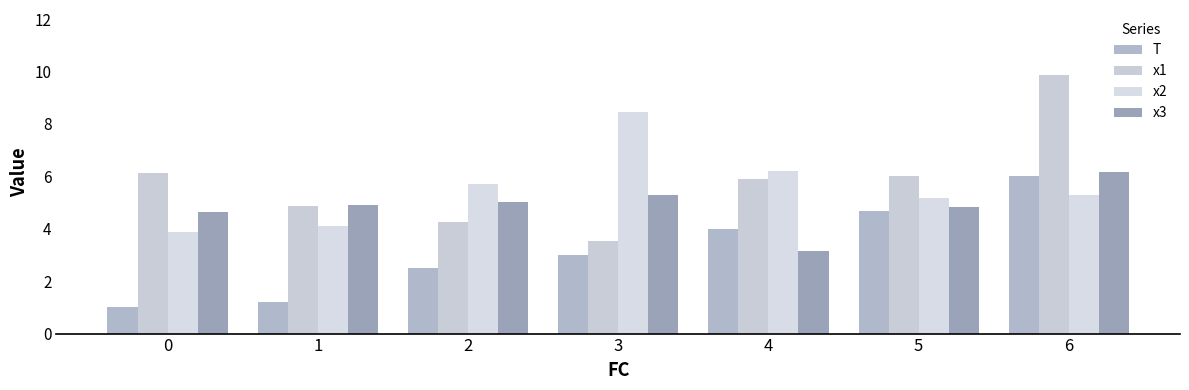

Where is T nearest to the value 3?

3